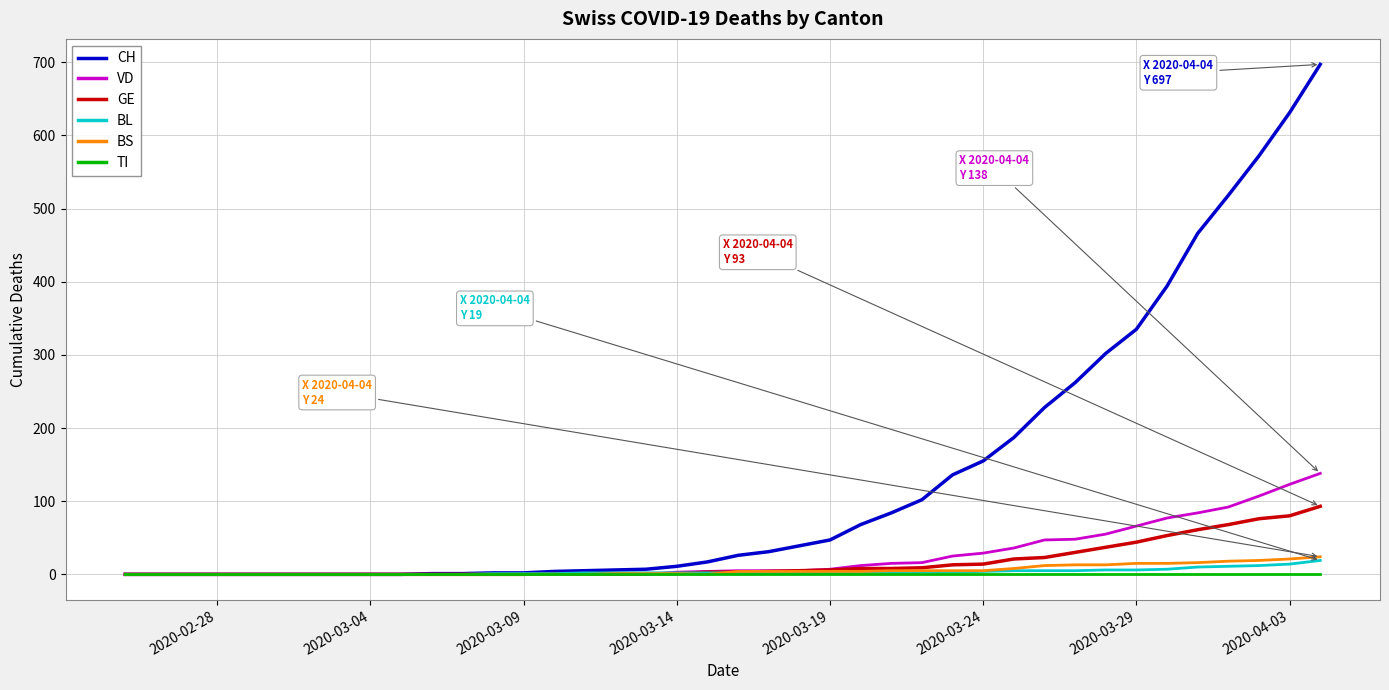

Which series has the largest total across all categories?

CH